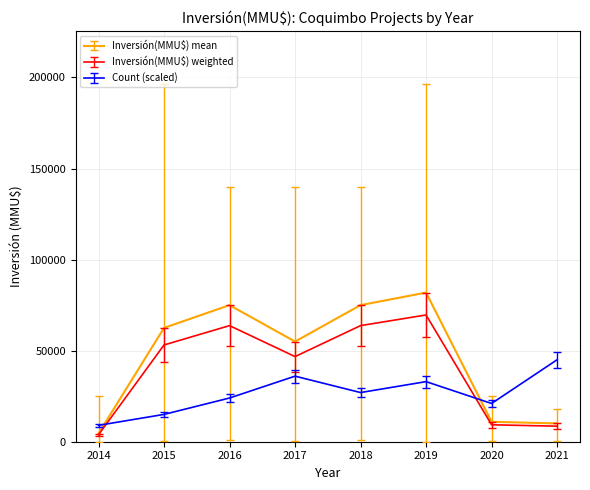

What is the maximum value shown in the chart?

81891.0